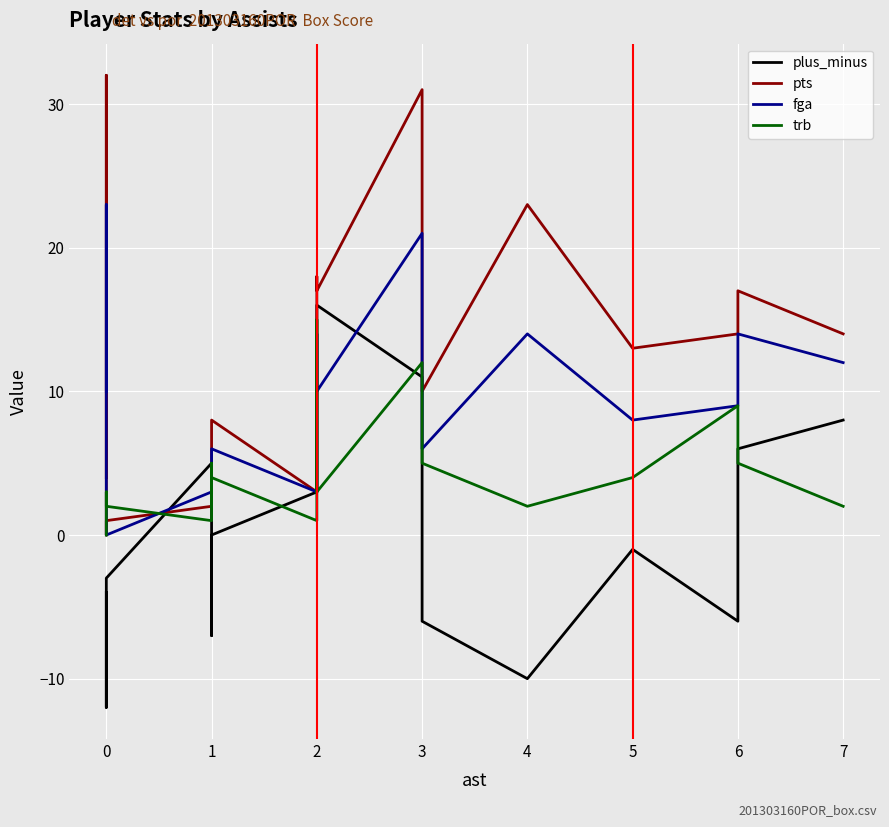

The trb series shows 5 at 3. True or false?

False